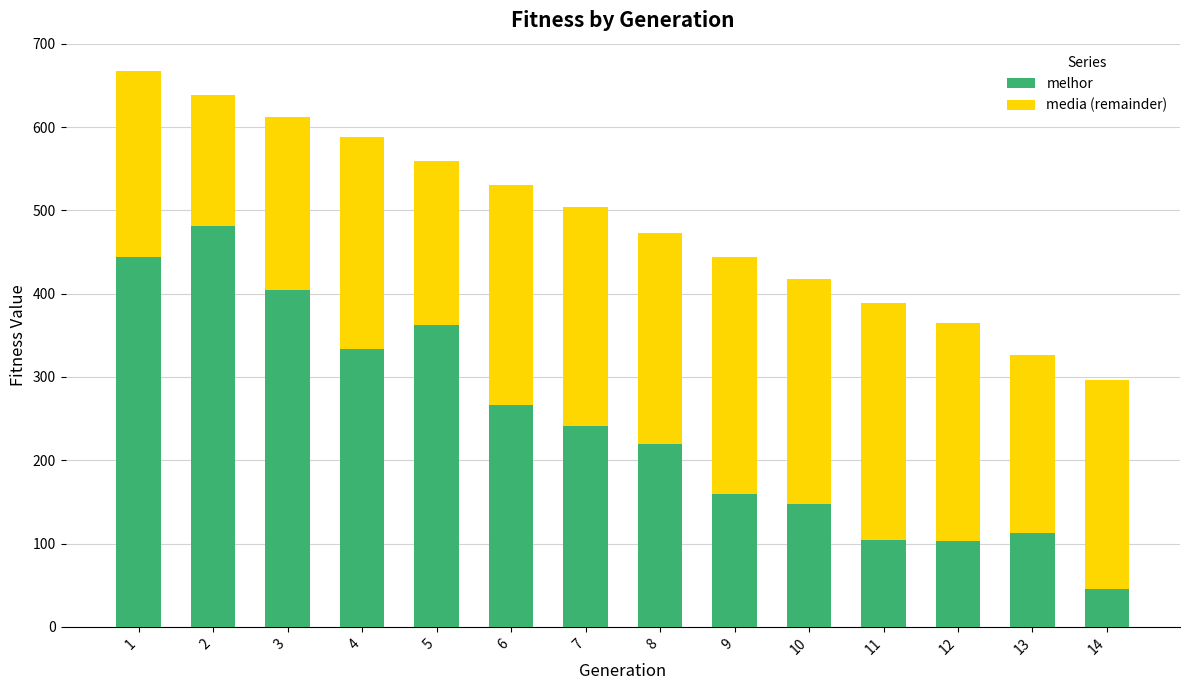

What is the maximum value for melhor?

481.0